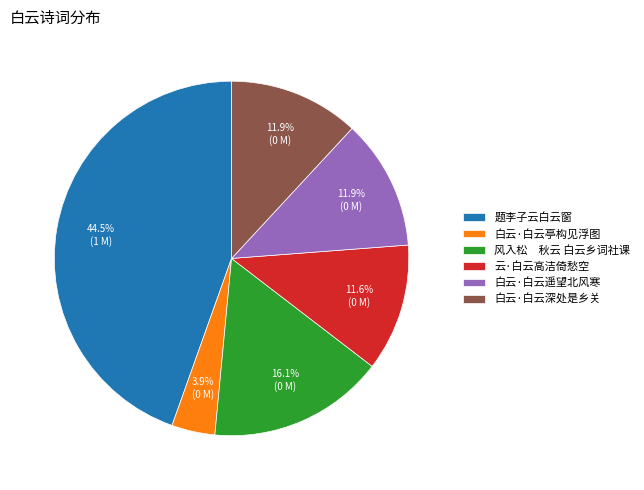

Combined, do 白云·白云遥望北风寒 and 风入松 秋云 白云乡词社课 account for over 50%?

No